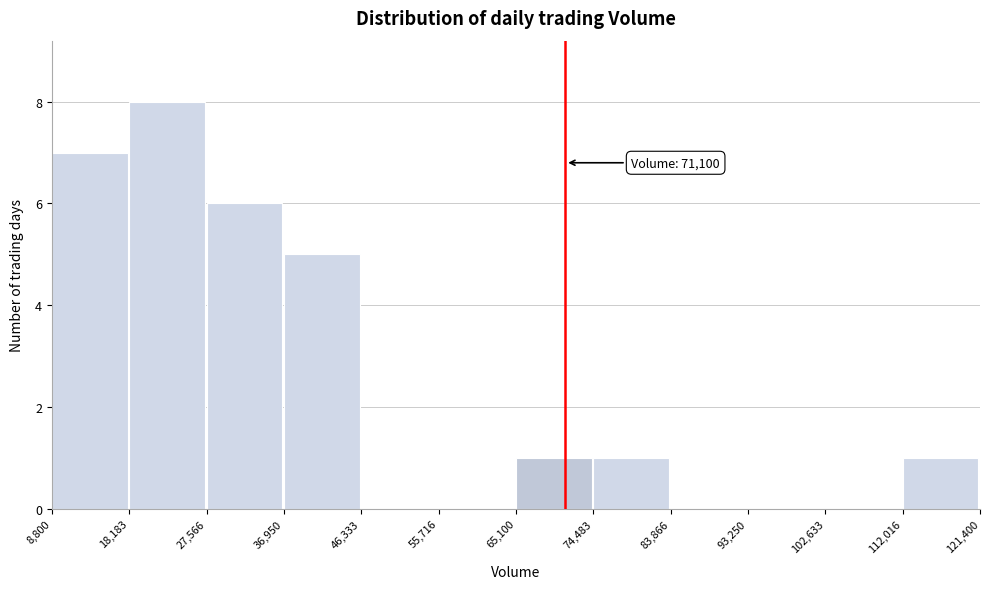

Over which range of the x-axis is the bar tallest?

18,183 to 27,566